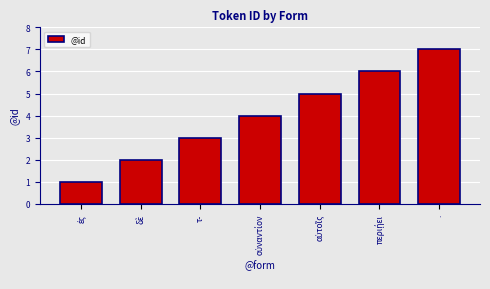

What is the value of the 4th bar from the left?

4